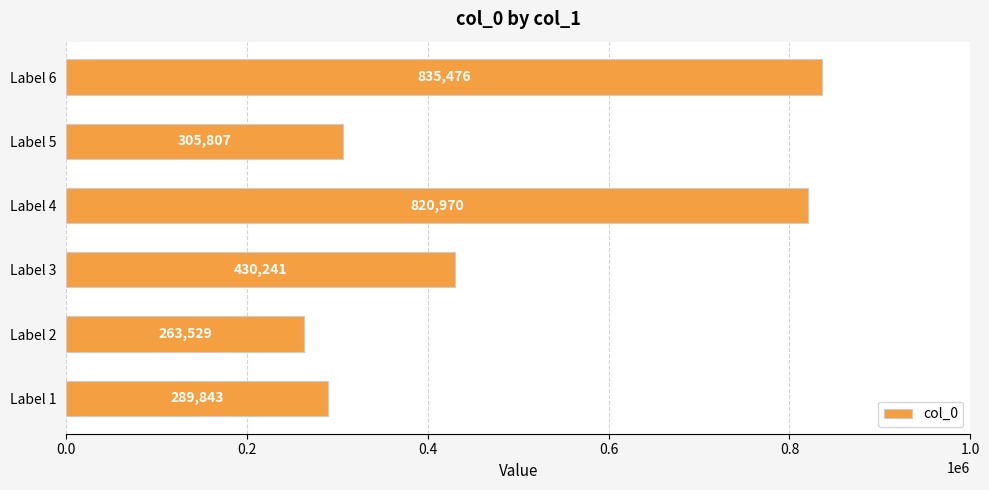

Are the bars grouped side by side (vs. stacked)?

No